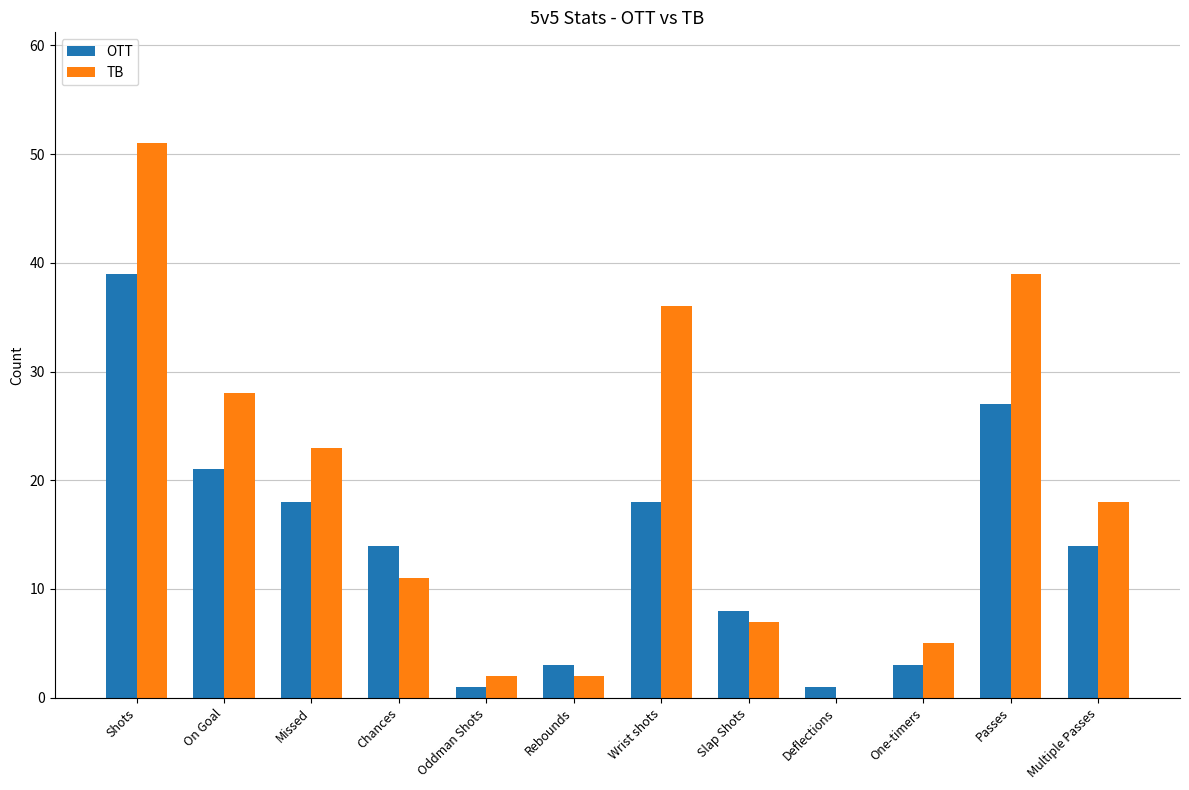

At which label is OTT closest to 20?

On Goal